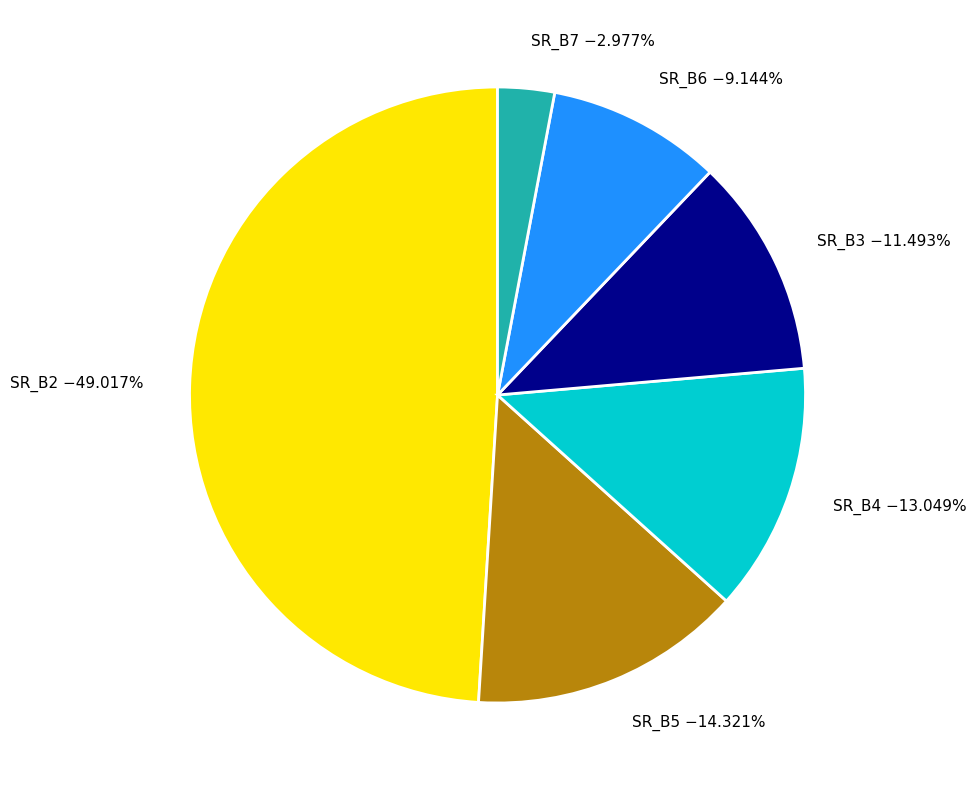

Does SR_B2 account for over 50% of the chart?

No